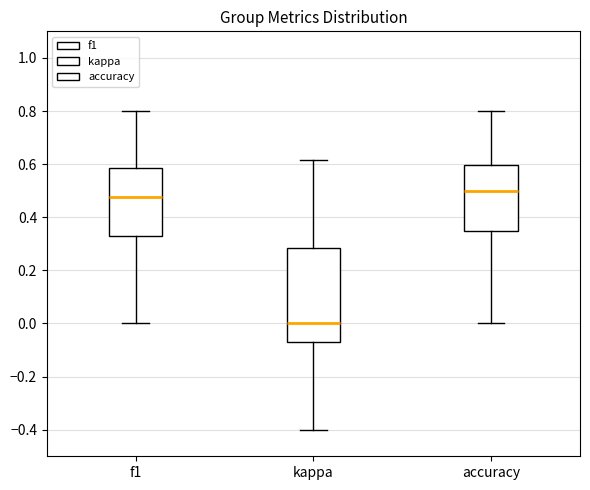

Reading left to right, read every box against the y-axis: the position of its median line, the range the box covers, and the ends of its whiskers. The values are not printed on the chart, so give them approximately, as read against the axis.

f1: median 0.48, box 0.32 to 0.58, whiskers 0.00 to 0.80
kappa: median 0.00, box -0.08 to 0.28, whiskers -0.40 to 0.62
accuracy: median 0.50, box 0.34 to 0.60, whiskers 0.00 to 0.80